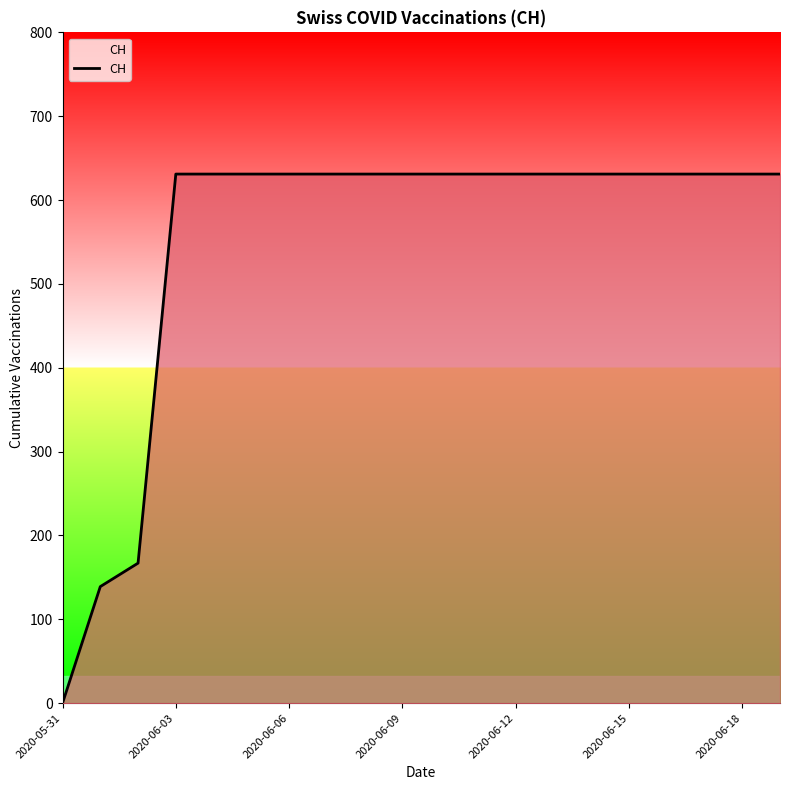

Reading left to right, list all the values displayed in this chart.

0	139	167	631	631	631	631	631	631	631	631	631	631	631	631	631	631	631	631	631